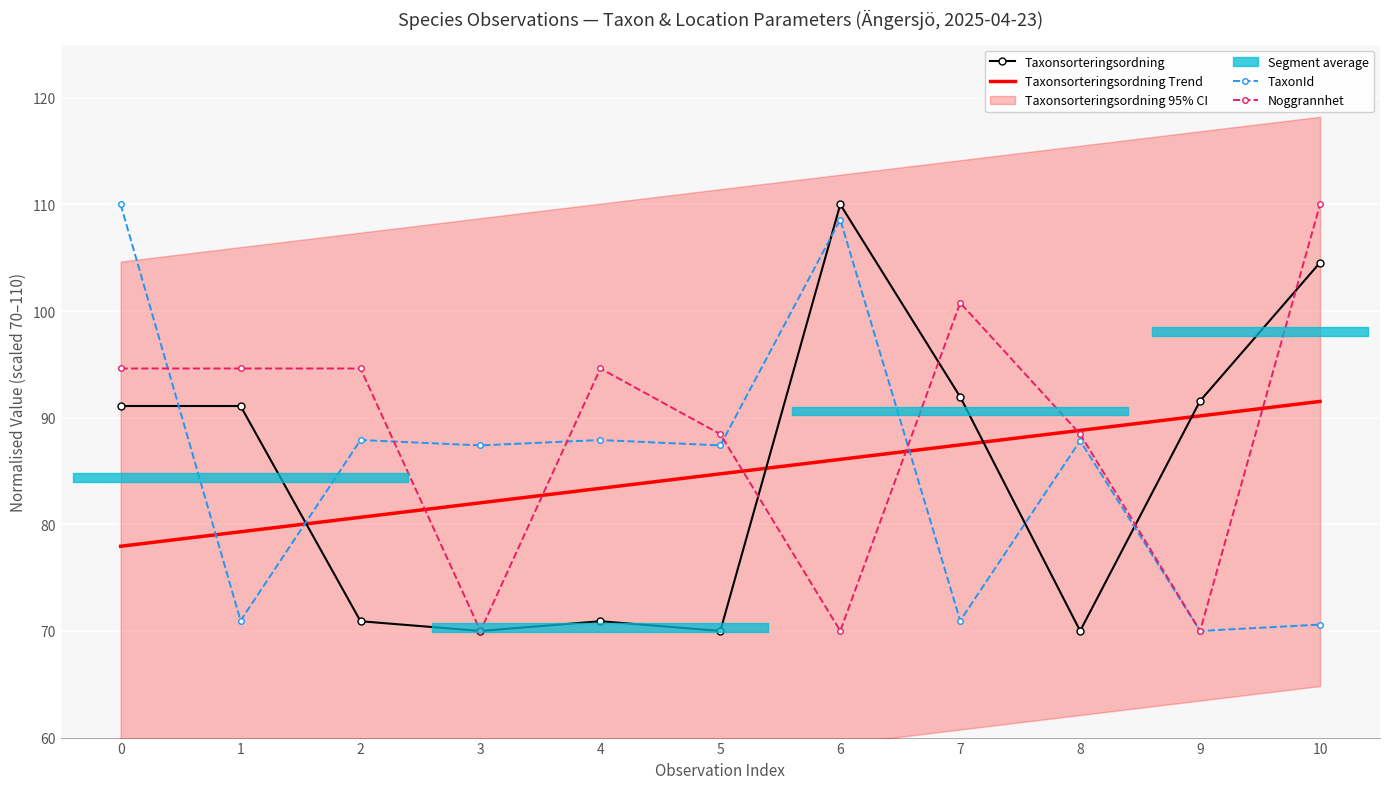

At how many categories does at least one series exceed 102?

3